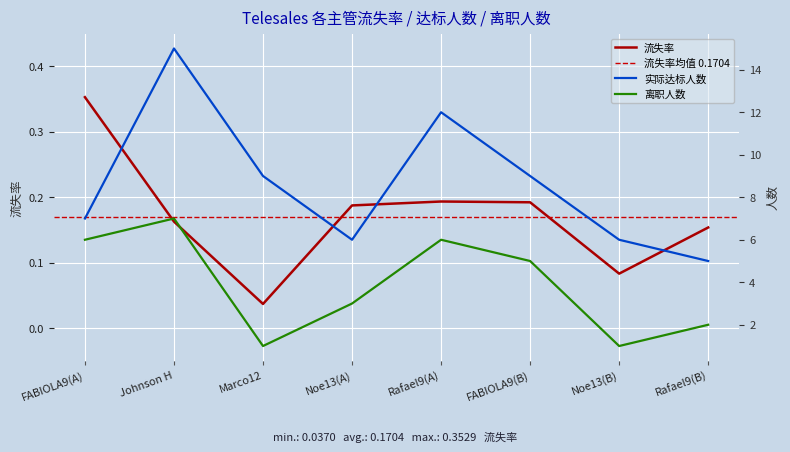

How many data points in 离职人数 are less than 5?

4